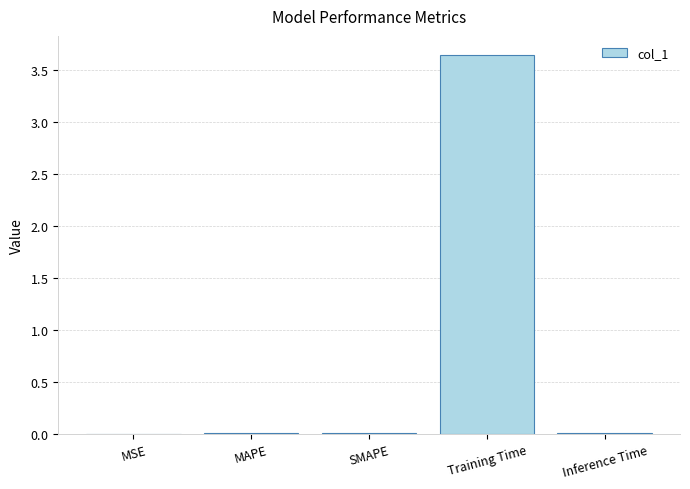

Which category has the lowest value across all series?

MSE